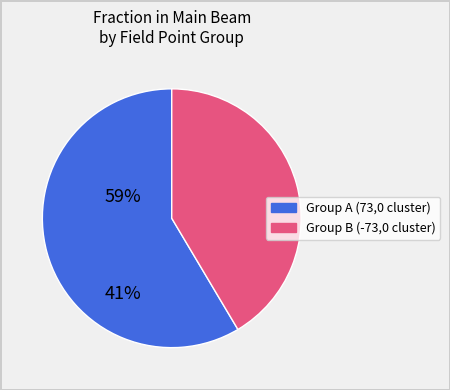

Combined, do Group B (-73,0 cluster) and Group A (73,0 cluster) account for over 50%?

Yes